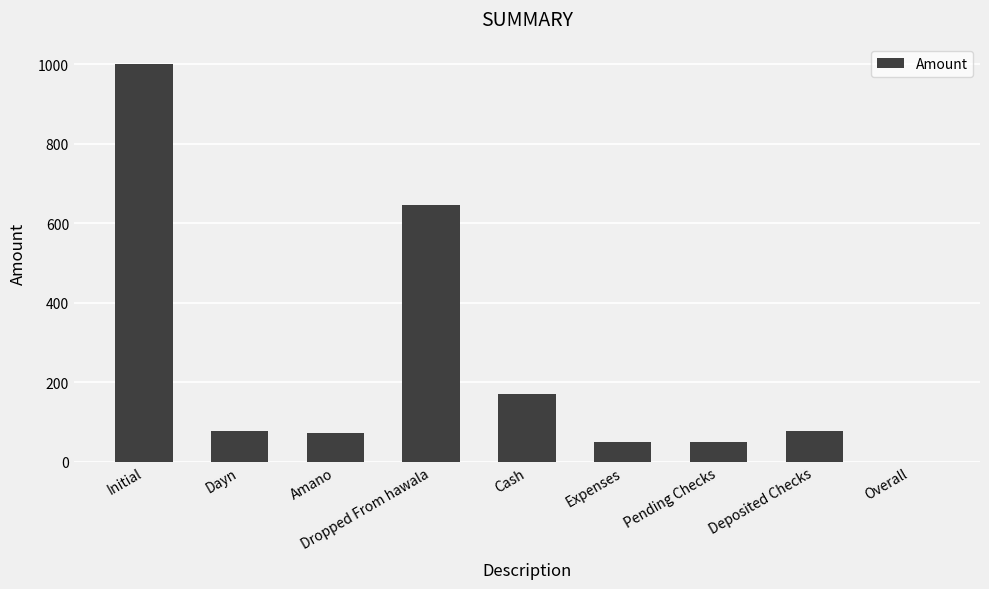

Which has a higher value, Amano or Dropped From hawala?

Dropped From hawala